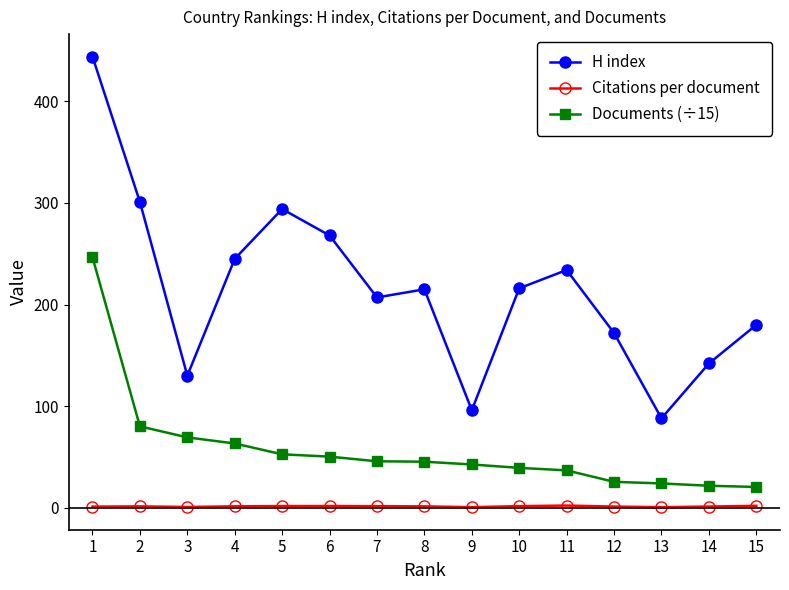

Is it true that Citations per document equals 1.2 at 12?

True